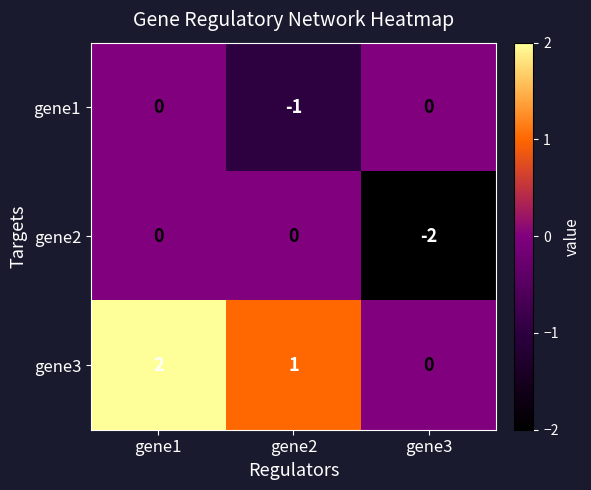

What is the difference between the highest and lowest values at gene3?

2